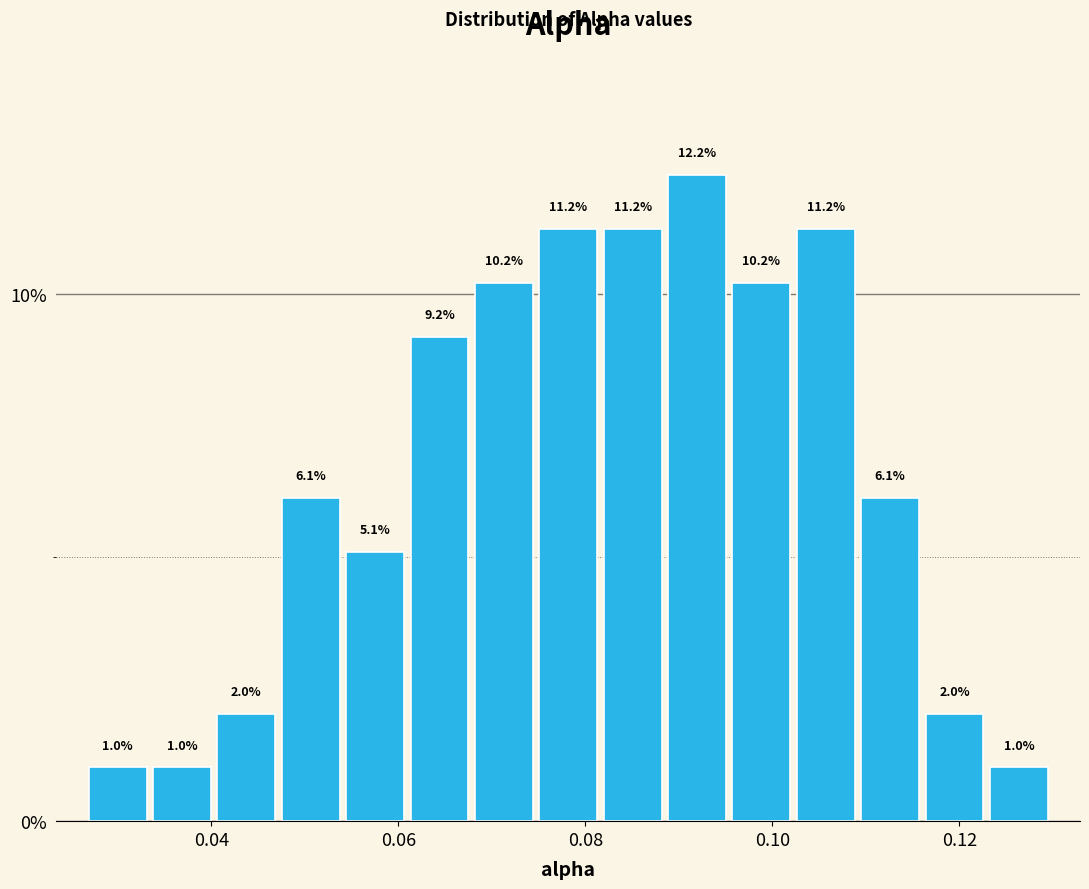

Read against the x-axis, roughly where is the centre of the tallest bar?

0.092